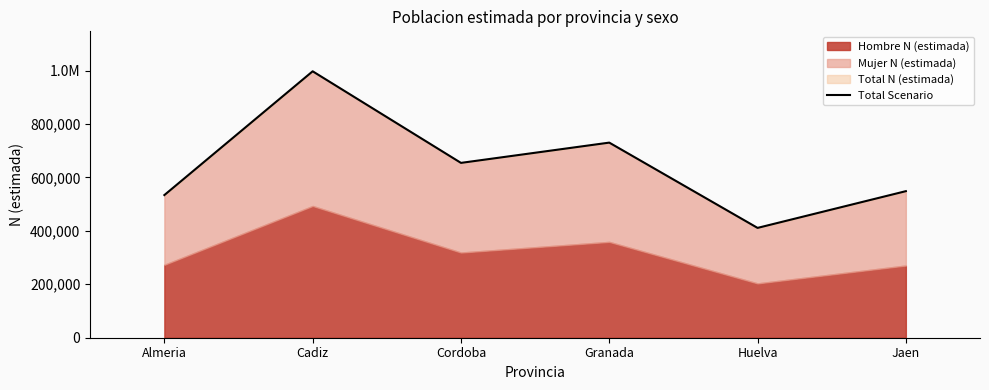

What is the label of the 6th point from the left?

Jaen